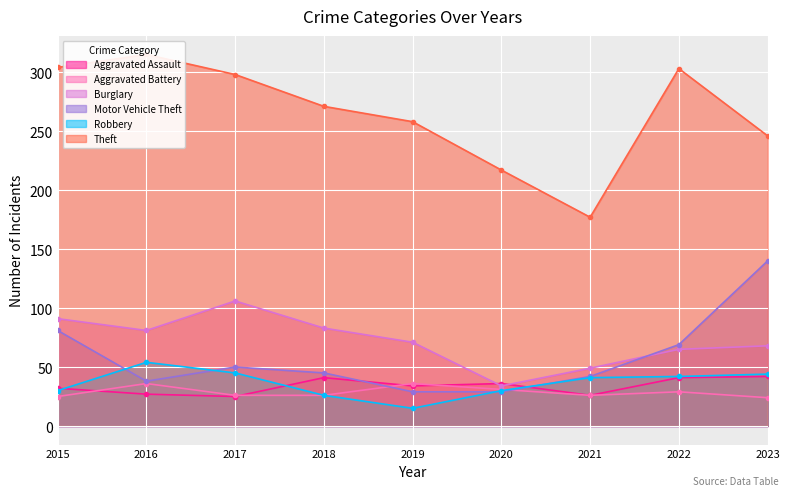

Reading right to left, transcribe all the data shown in this chart.

Aggravated Assault: 42	41	26	36	34	41	25	27	32
Aggravated Battery: 24	29	26	31	36	26	26	36	25
Burglary: 68	65	49	34	71	83	106	81	91
Motor Vehicle Theft: 140	69	42	29	29	45	50	38	81
Robbery: 44	42	41	30	15	26	45	54	30
Theft: 246	303	177	217	258	271	298	315	304